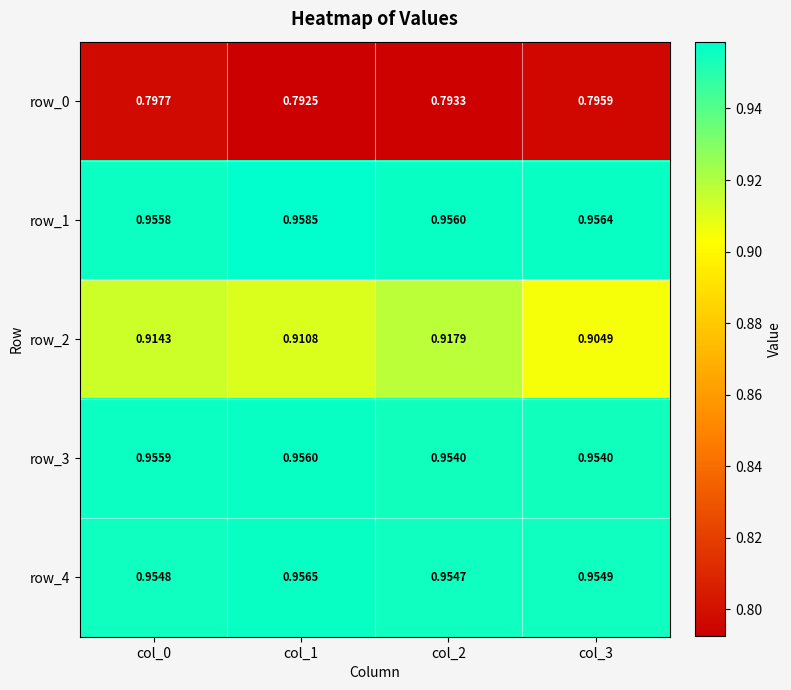

The value of row_1 at col_1 is 0.2. True or false?

False